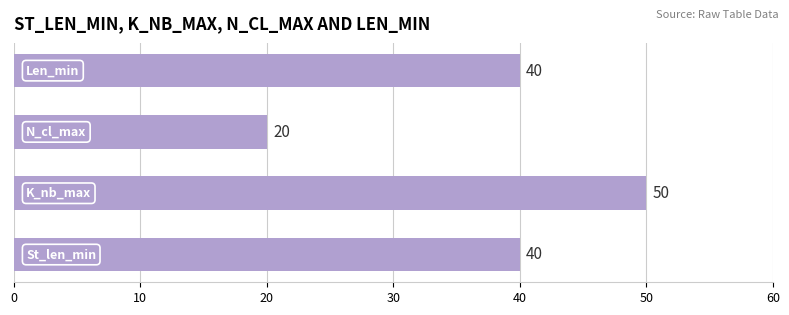

What is the minimum value shown in the chart?

20